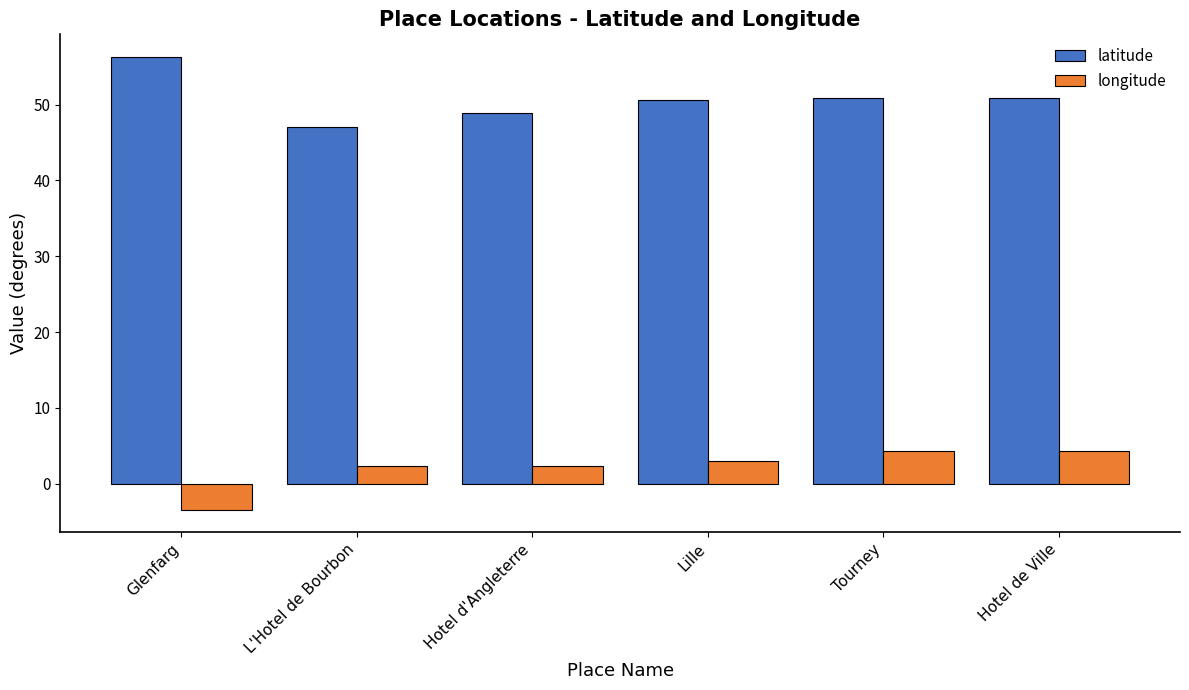

How many series are shown in this chart?

2